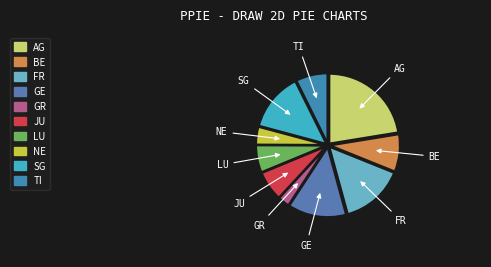

Is it true that TI is 21% of the pie?

False